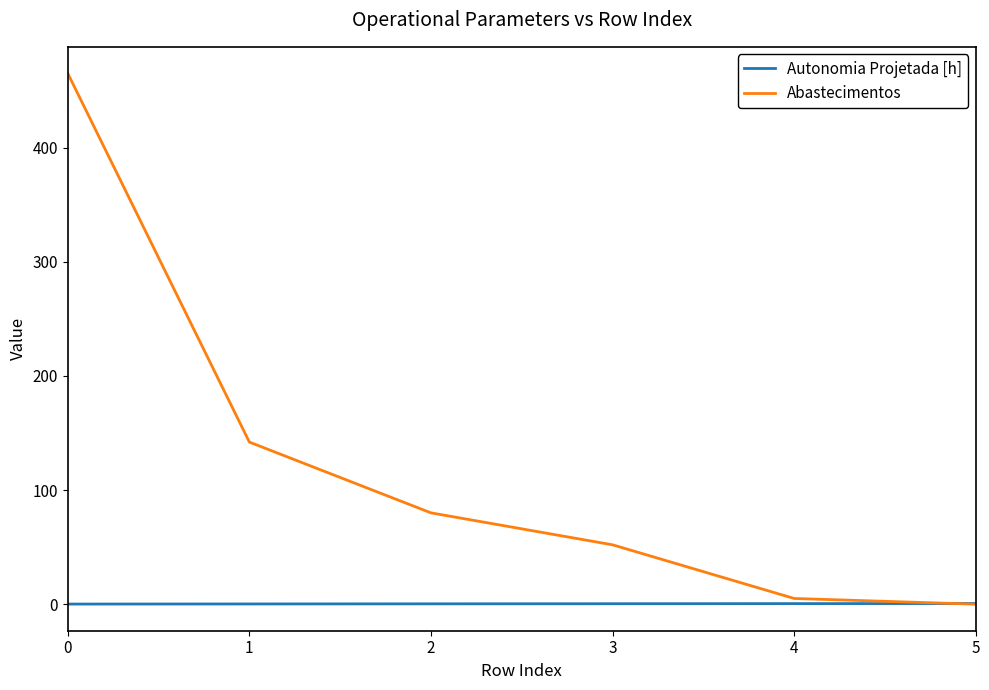

What is the average value of the Abastecimentos series?

124.0